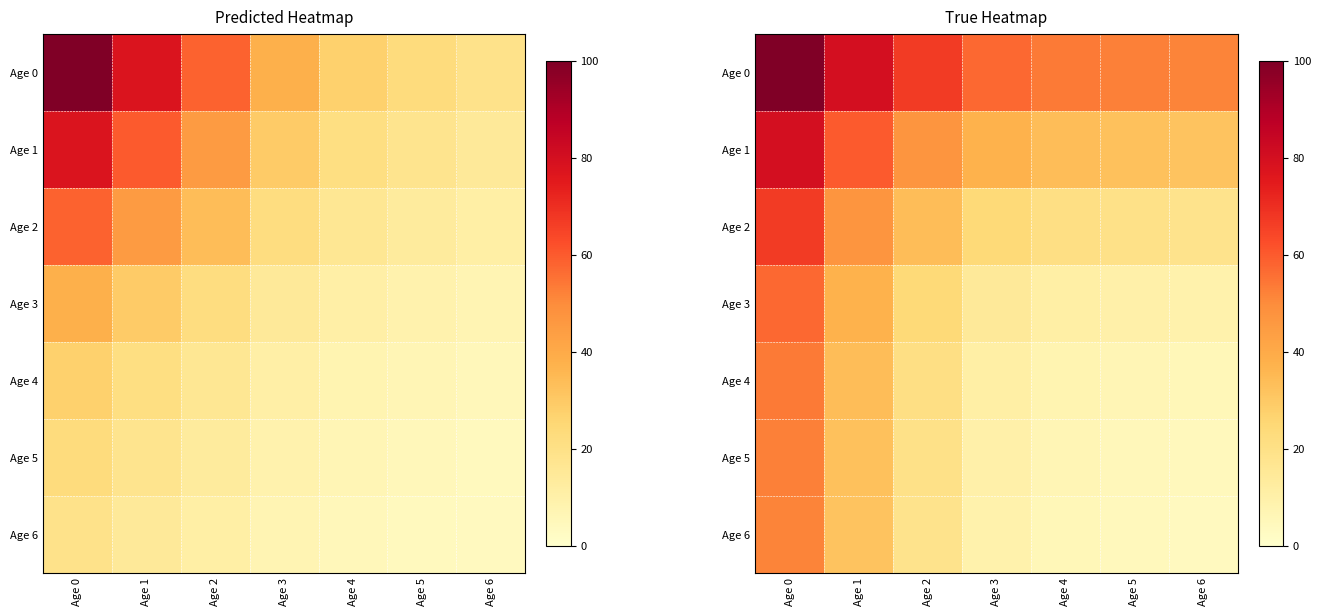

Rank the categories by Age 2 value from lowest to highest.

Age 6, Age 5, Age 4, Age 3, Age 2, Age 1, Age 0